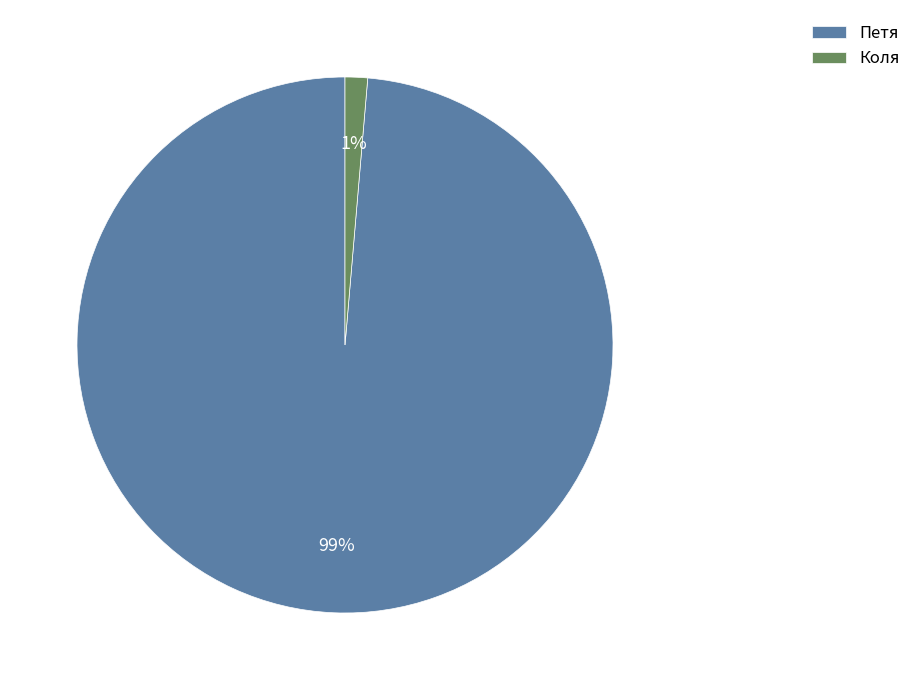

To the nearest percent, what portion does Коля represent?

1%